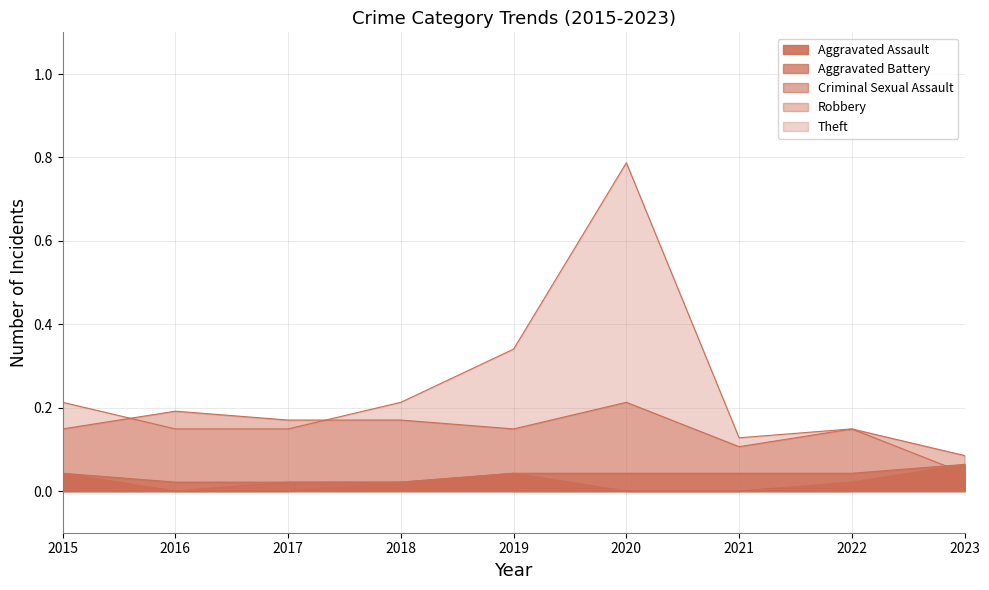

Where is Criminal Sexual Assault nearest to the value 0?

2015